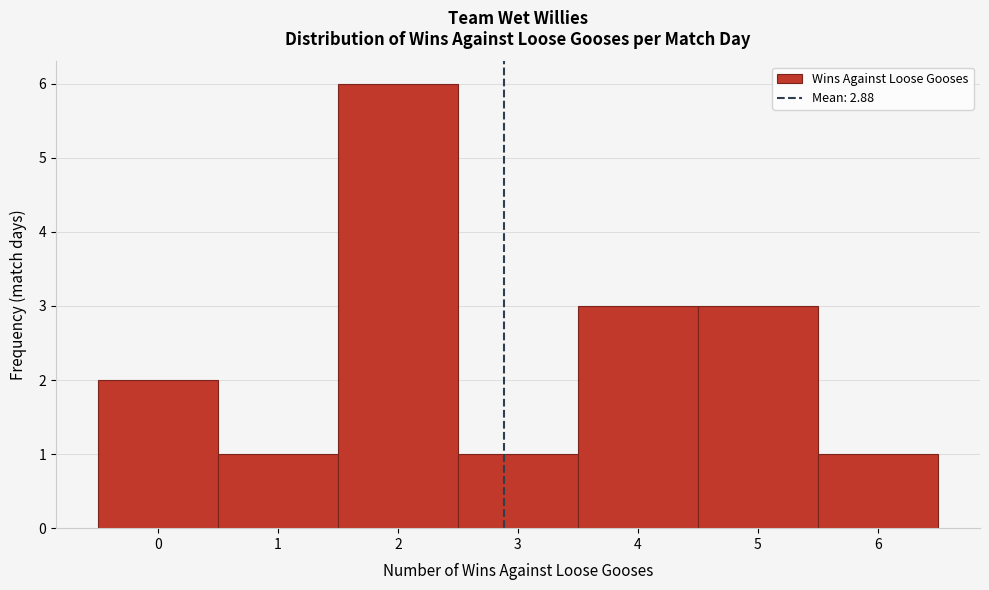

Reading left to right, transcribe this chart: for each bar, give the range it covers on the x-axis and its height. The values are not printed on the chart, so give them approximately, as read against the axis.

-0.5 to 0.5: 2
0.5 to 1.5: 1
1.5 to 2.5: 6
2.5 to 3.5: 1
3.5 to 4.5: 3
4.5 to 5.5: 3
5.5 to 6.5: 1